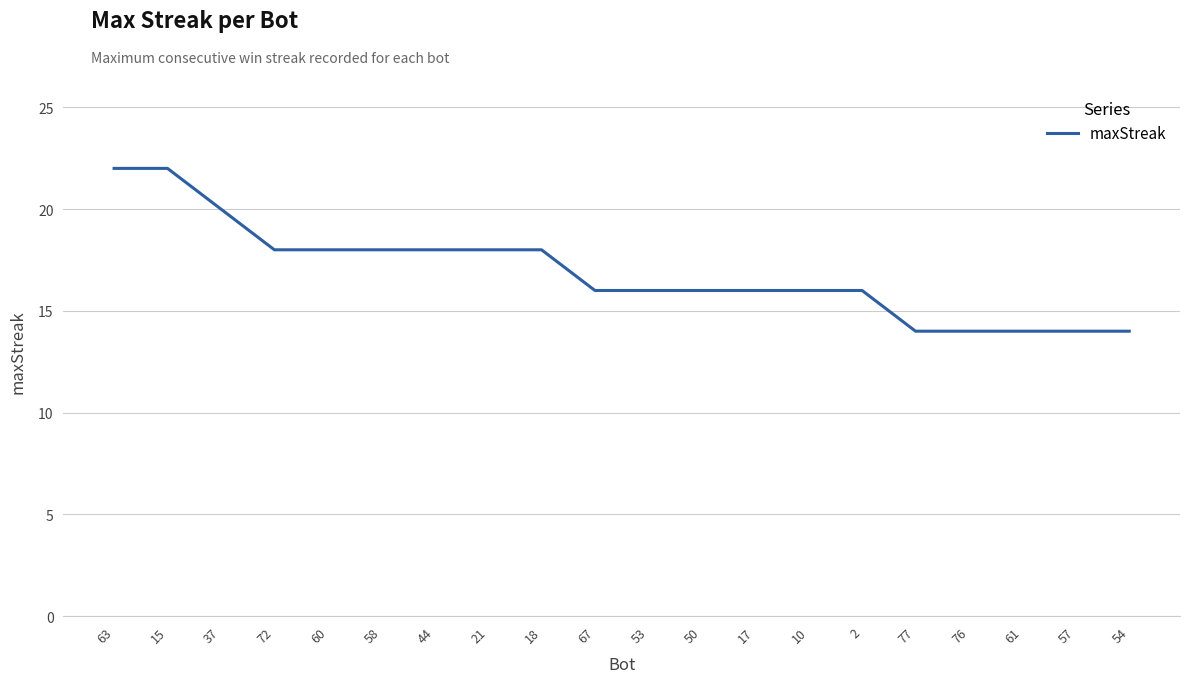

Does the chart have visible grid lines?

Yes